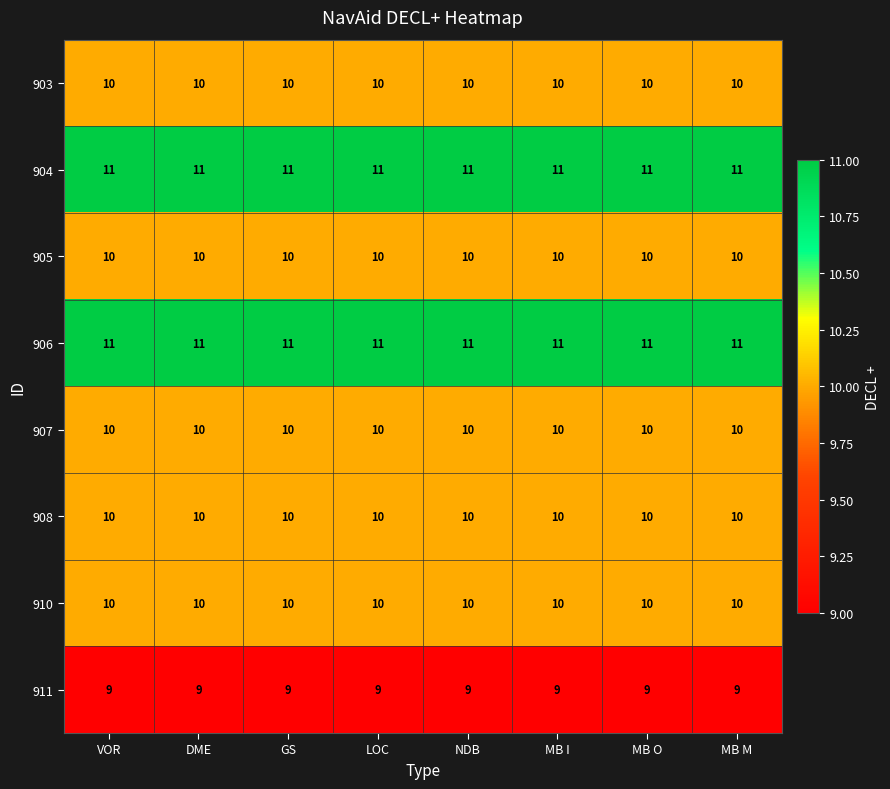

At how many categories does at least one series exceed 9?

8